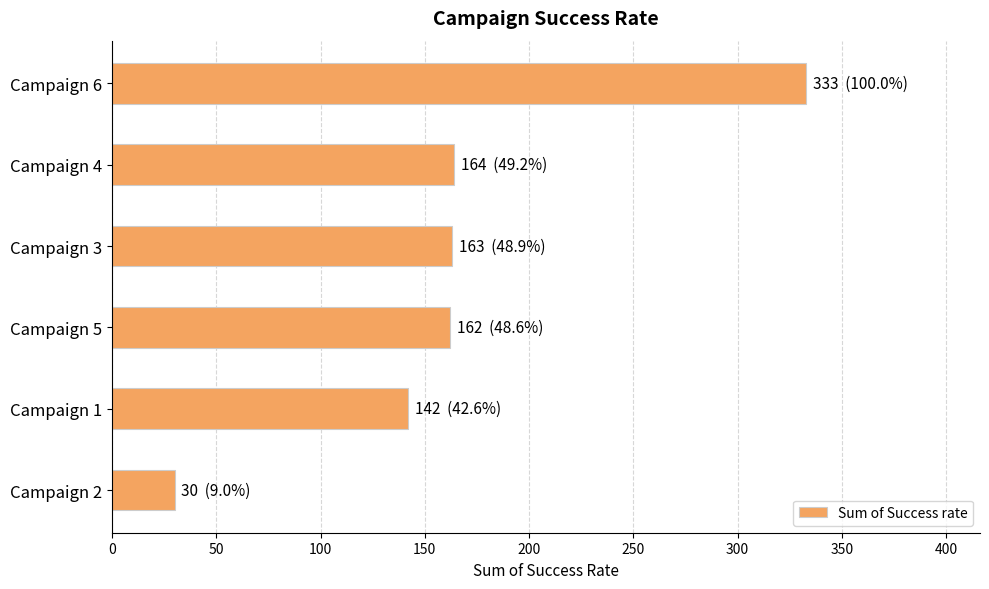

What value does the data have at Campaign 4?

164